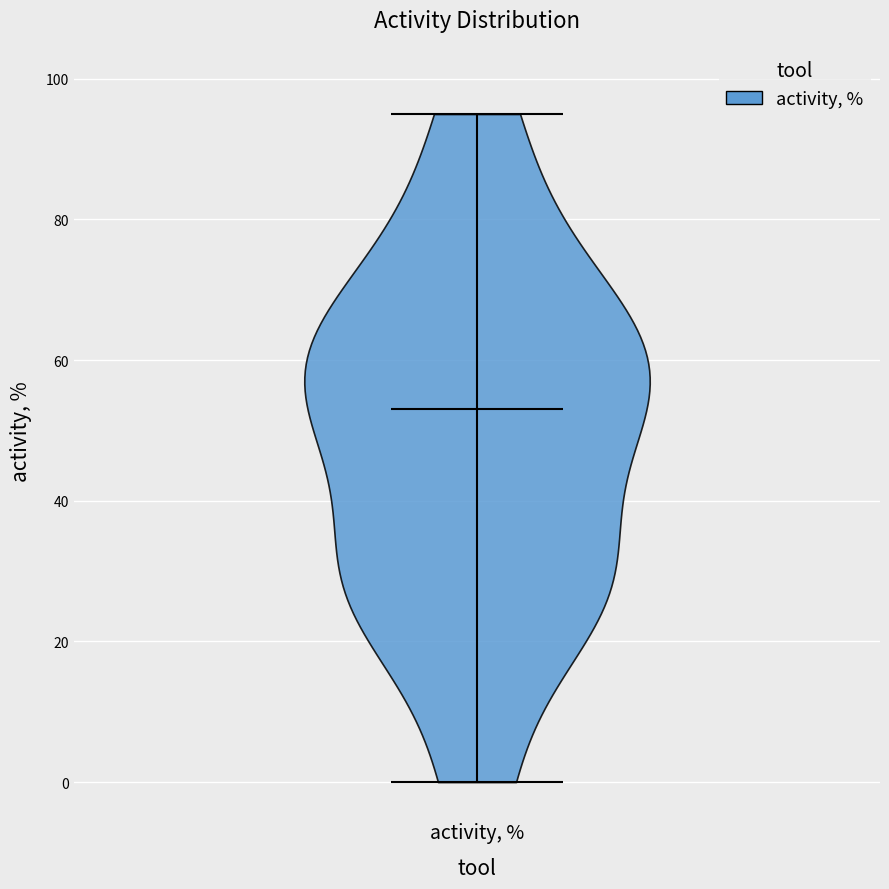

Read this violin plot against the y-axis: where its median line is, and the lowest and highest points the violin reaches. The values are not printed on the chart, so give them approximately, as read against the axis.

median line 54, lowest point 0, highest point 96